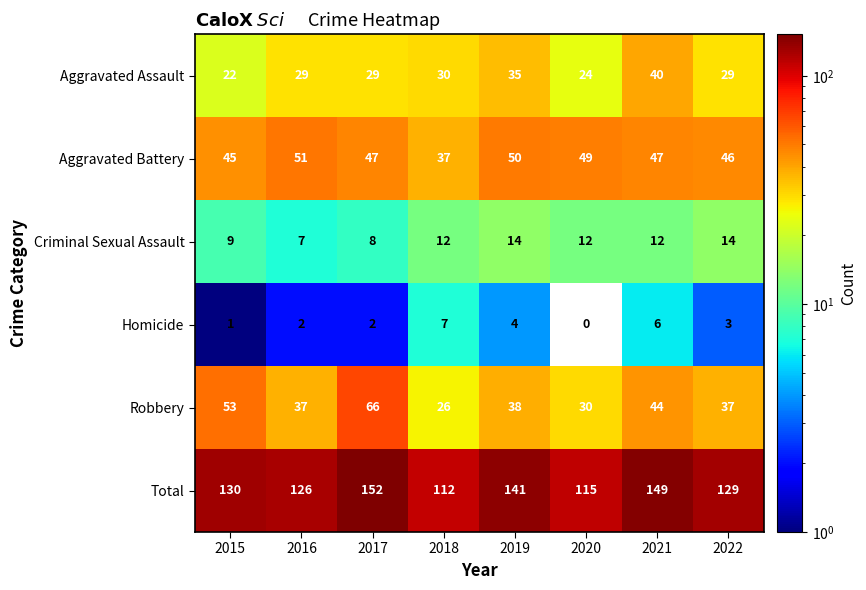

What is the difference between the maximum and minimum values in the Robbery series?

40